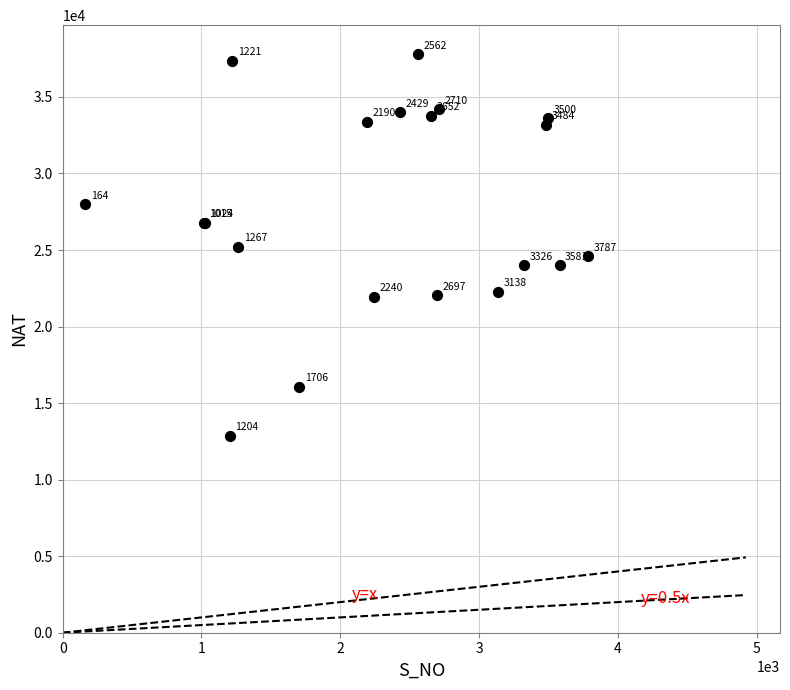

What Y value in the scatter plot is closest to 25326?

25199.9